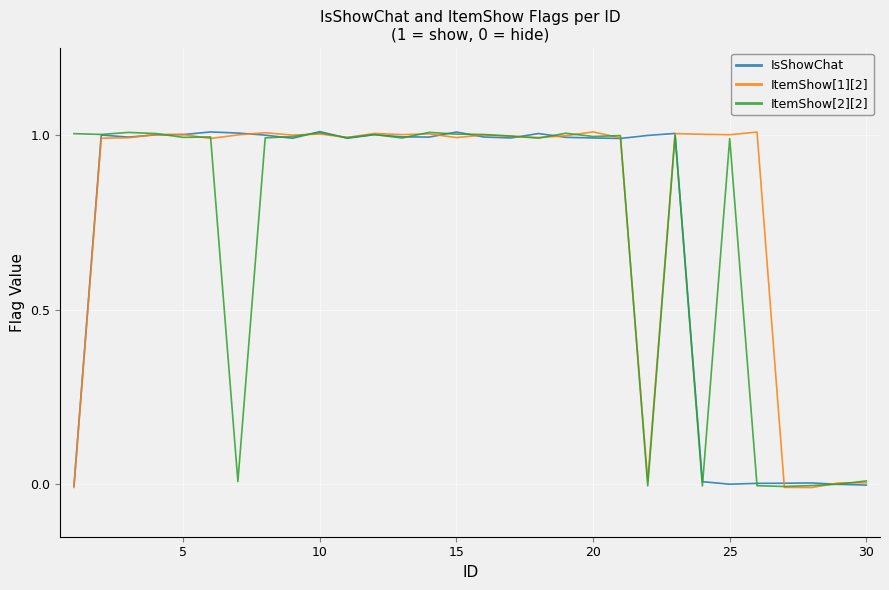

What are all the series names shown in the legend?

IsShowChat, ItemShow[1][2], ItemShow[2][2]